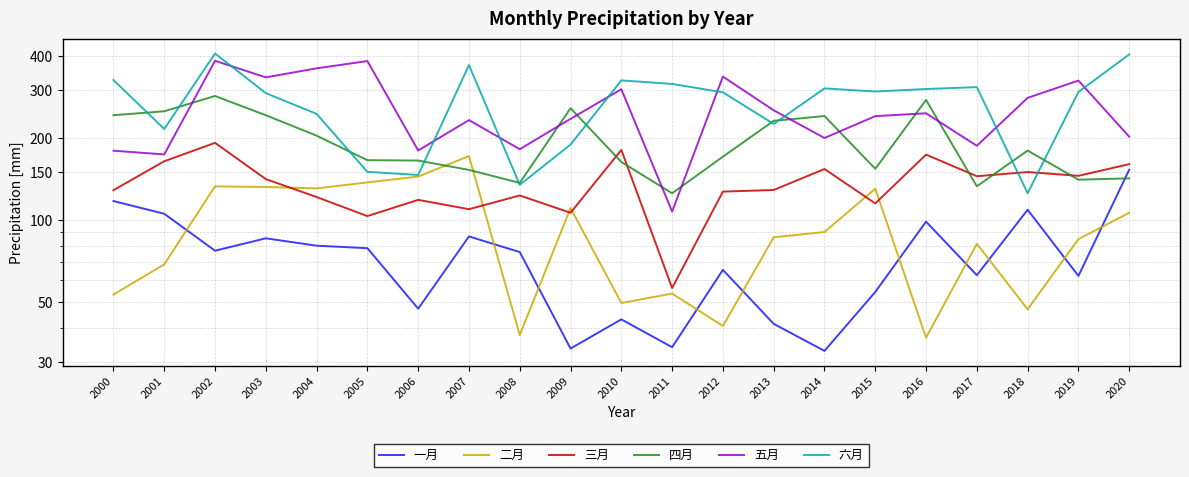

What is the difference between the 五月 values at 2006 and 2005?

204.2